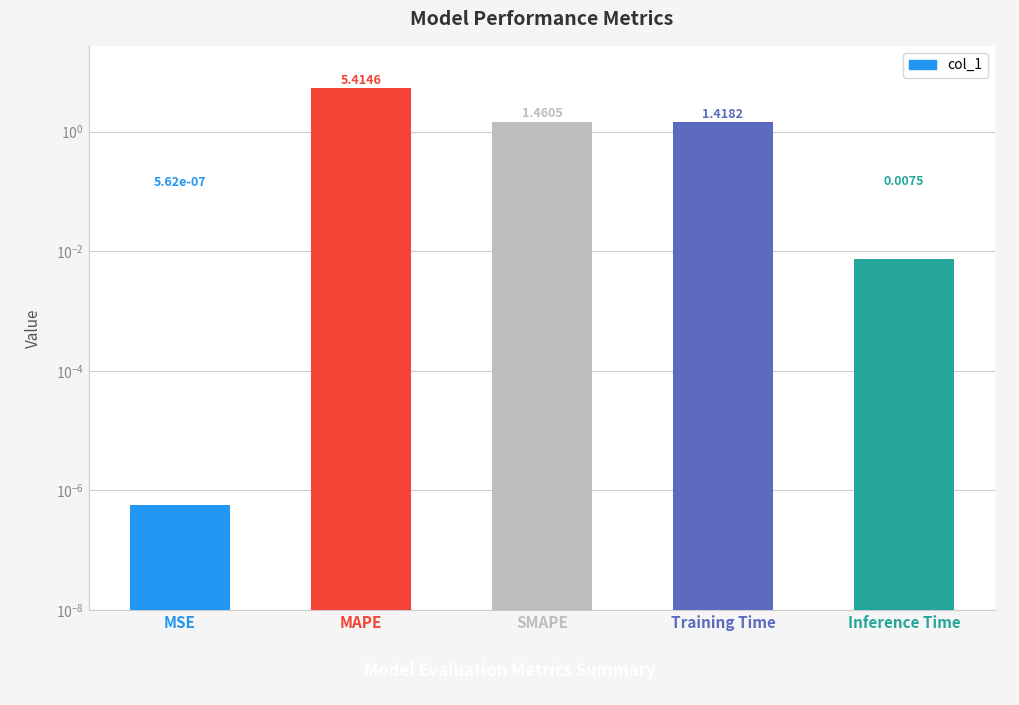

Reading left to right, list all the values displayed in this chart.

0.0	5.4	1.5	1.4	0.0